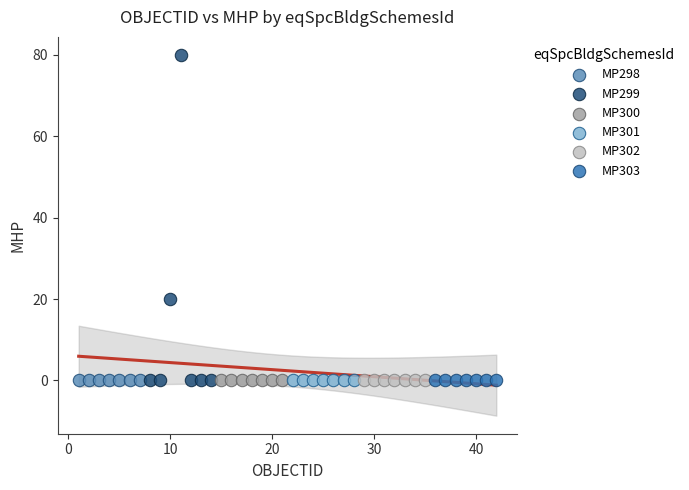

What are all the series names shown in the legend?

MP298, MP299, MP300, MP301, MP302, MP303